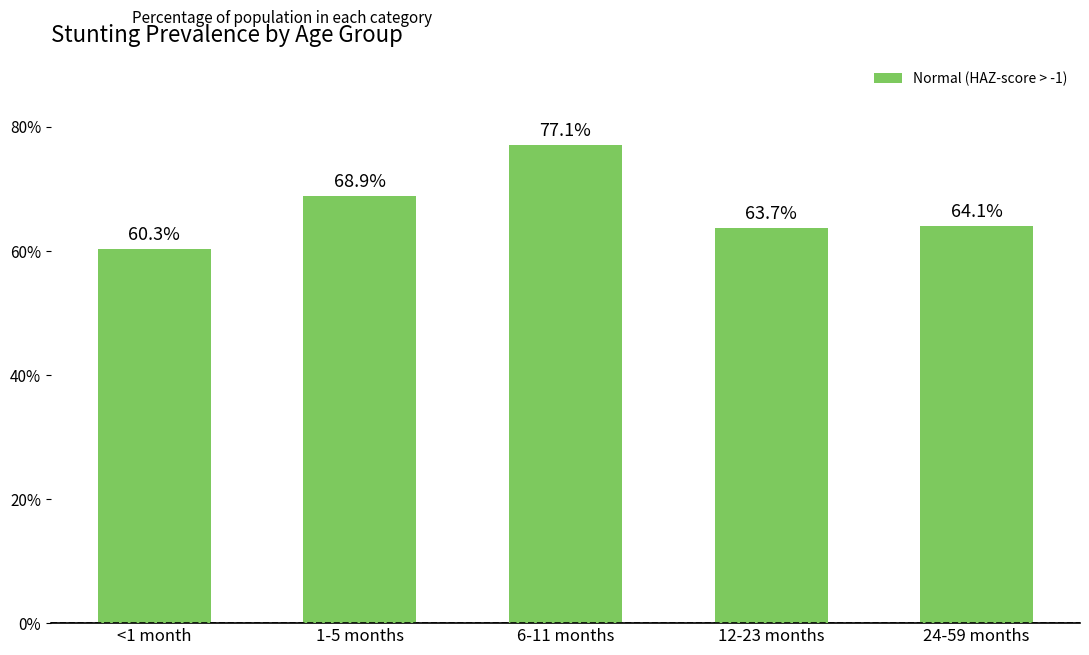

What is the difference between the maximum and minimum values?

0.2